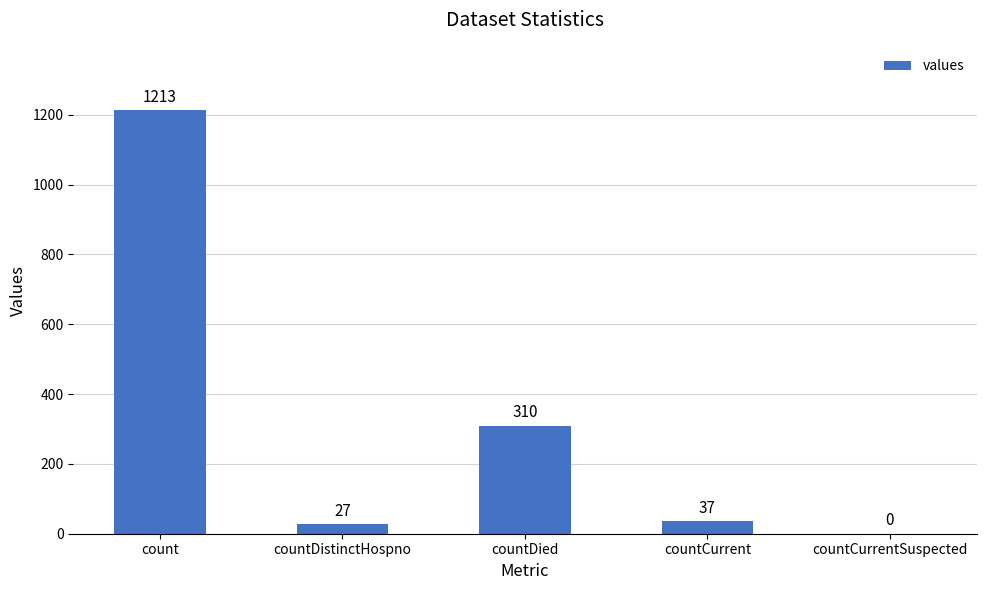

How many data points does each series have?

5